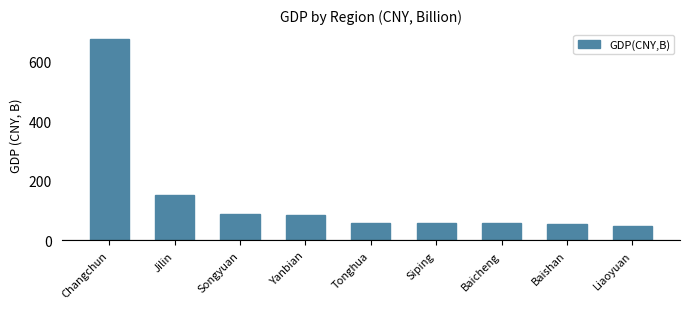

What is the sum of all values?

1276.4